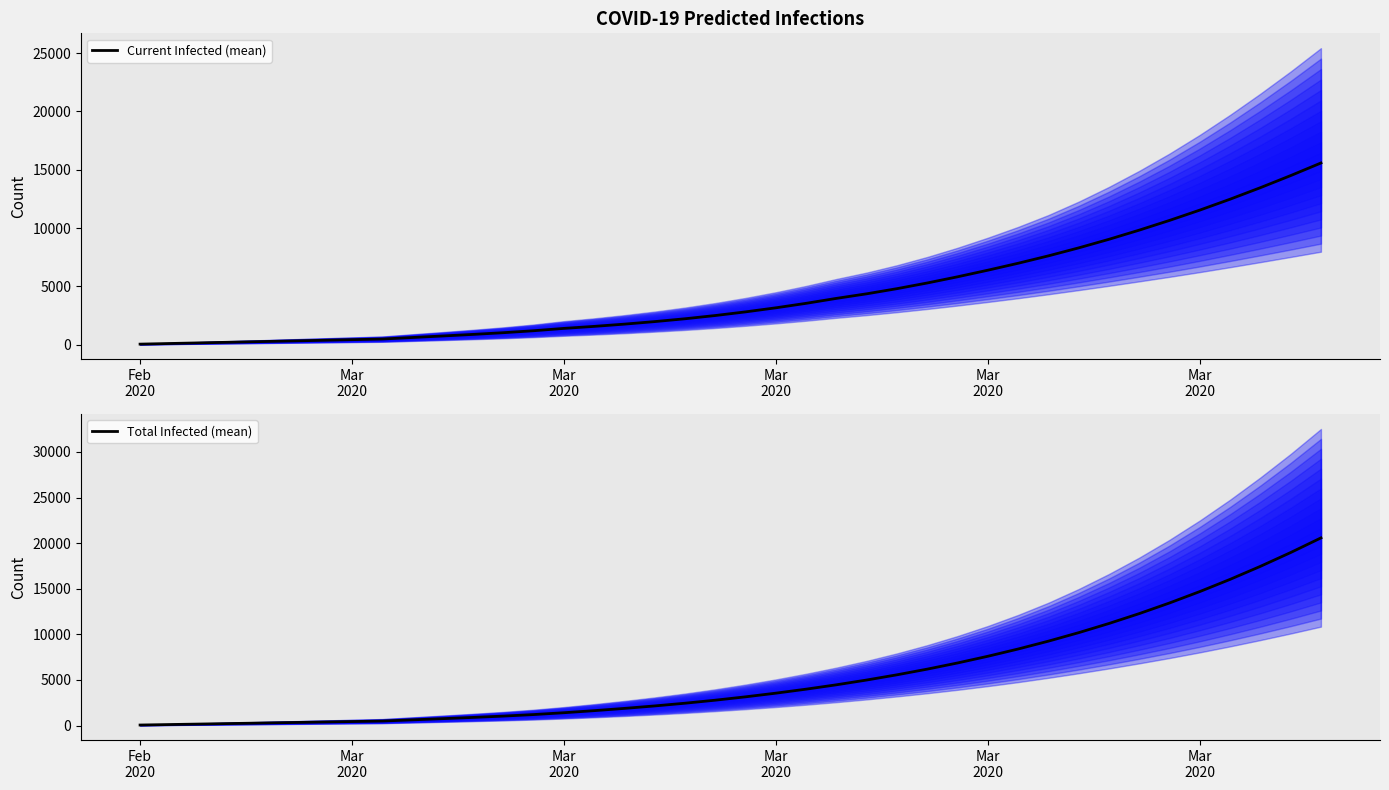

Rank the series by their maximum value, from highest to lowest.

Total Infected (mean), Current Infected (mean)